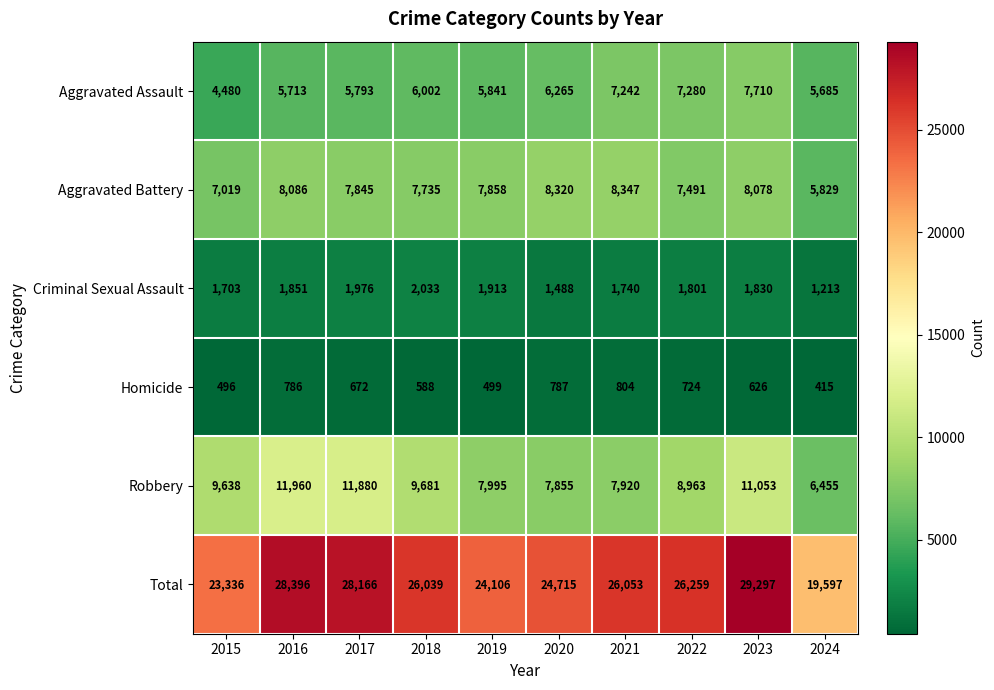

What is the total value across all series at 2021?

52106